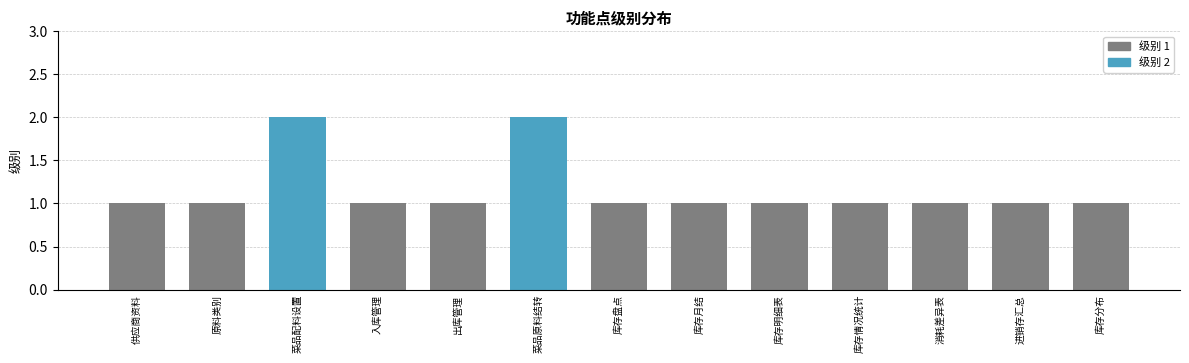

What is the change in value from 菜品原料结转 to 库存盘点?

-1